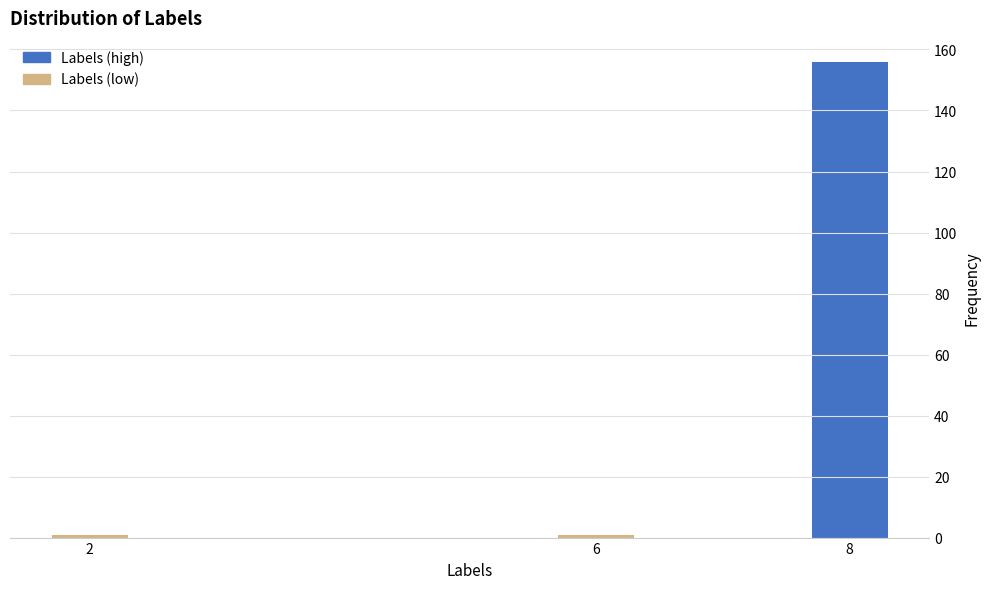

Reading left to right, list all the values displayed in this chart.

1	1	156